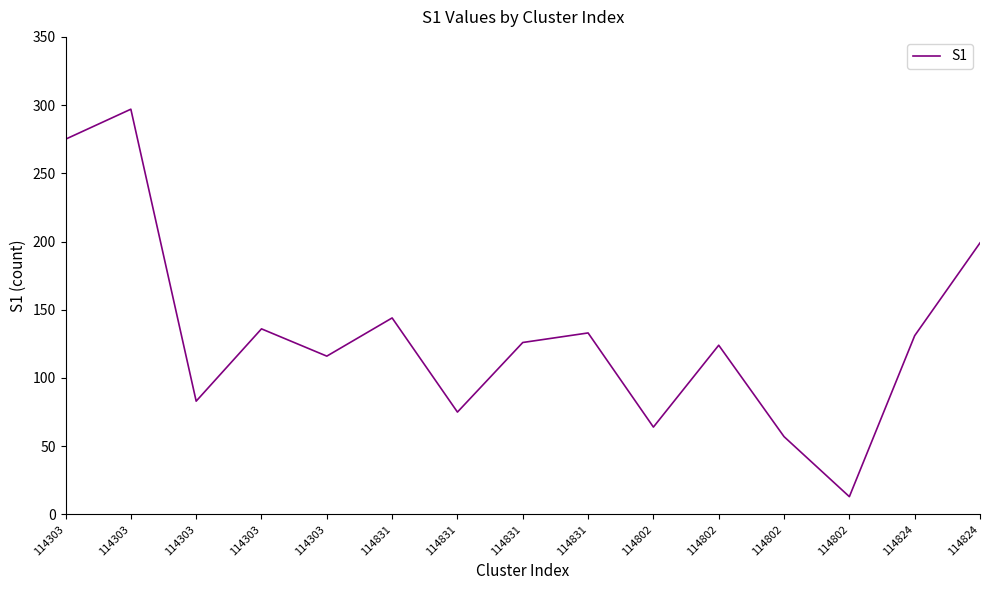

Read the value at 114831, to the nearest 5.

145